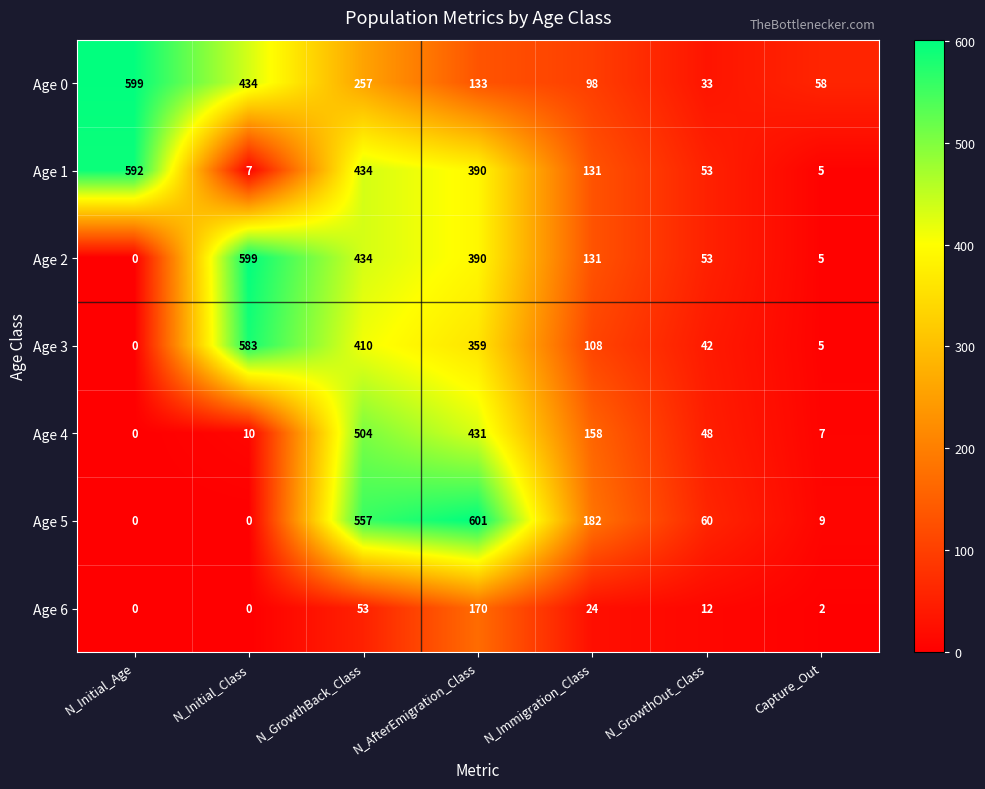

At which category is the sum across all series the highest?

N_GrowthBack_Class